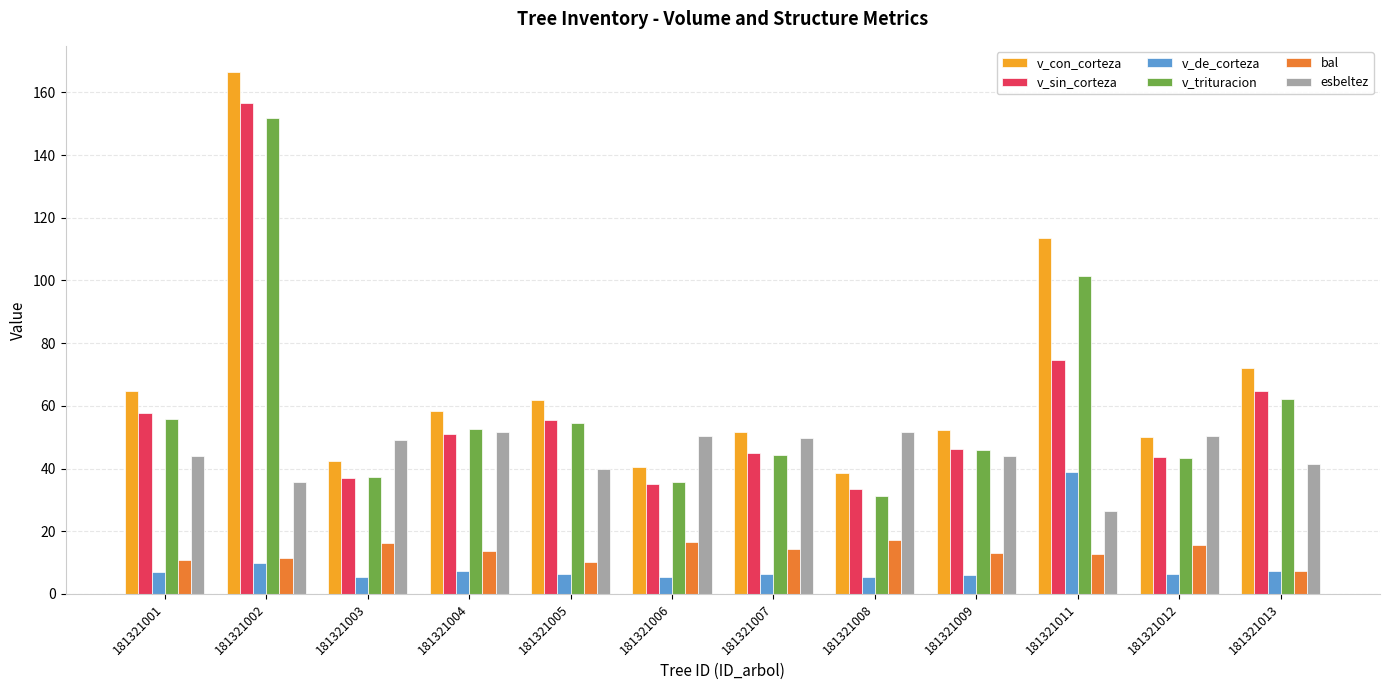

What is the difference between the highest and lowest values at 181321006?

45.0